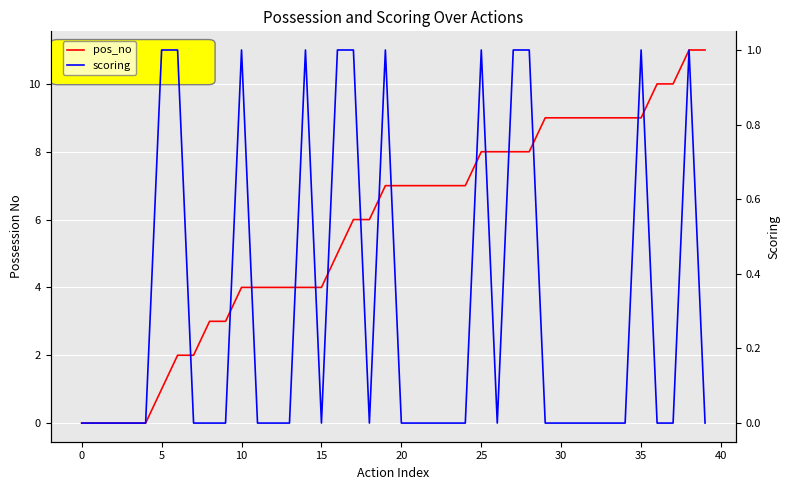

List the series in order of their peak value, lowest first.

scoring, pos_no